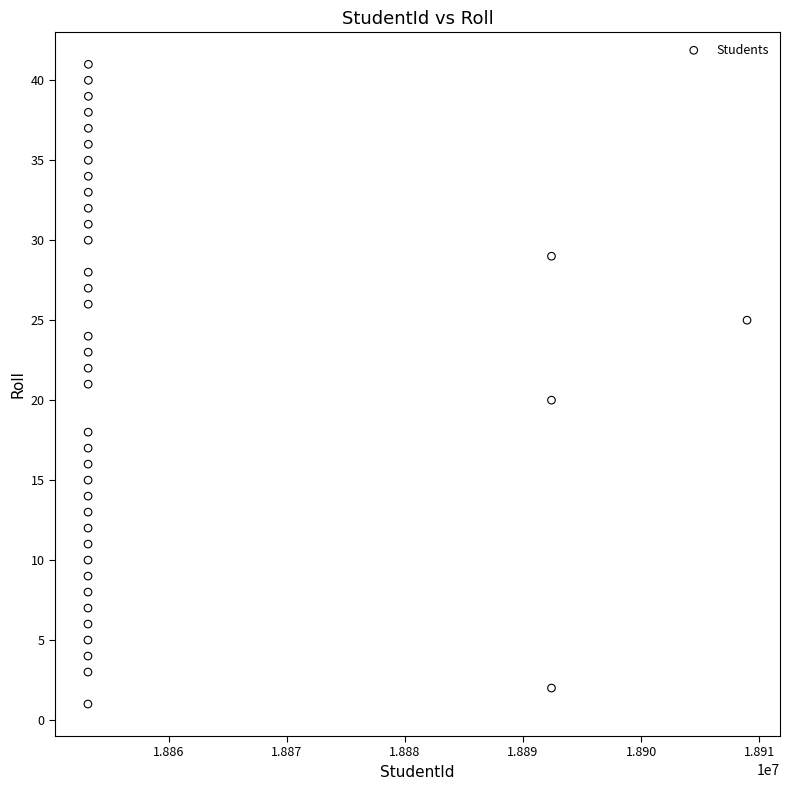

What is the range of Y values (max minus min)?

40